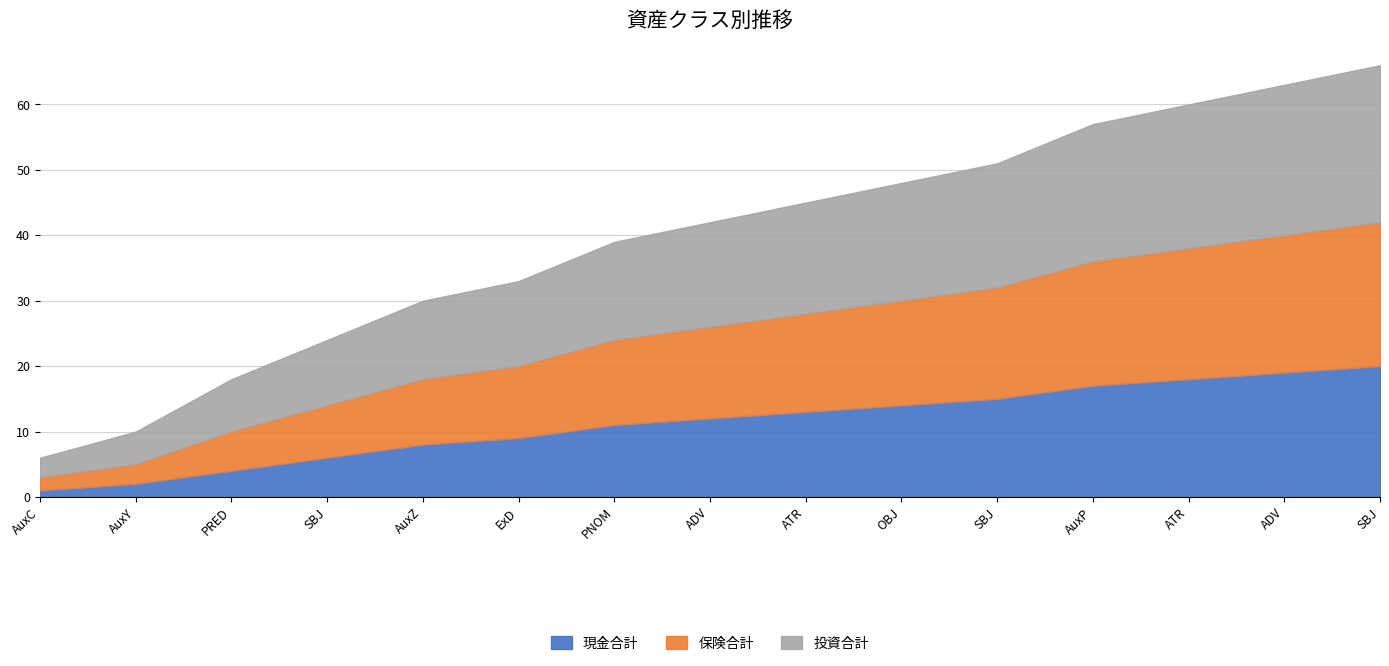

What is the label of the 4th point from the left?

SBJ